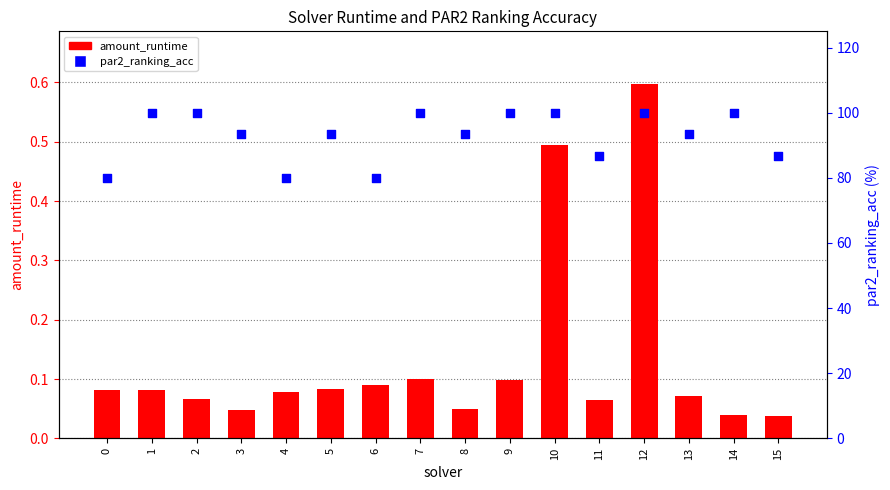

At which category is the sum across all series the highest?

12